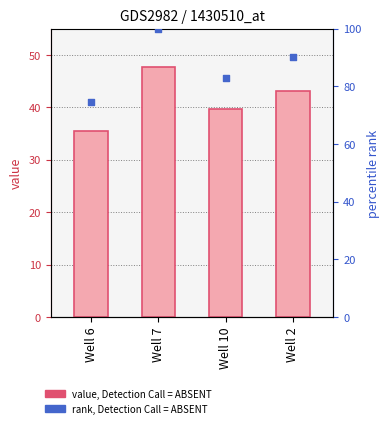

What are all the series names shown in the legend?

value, rank